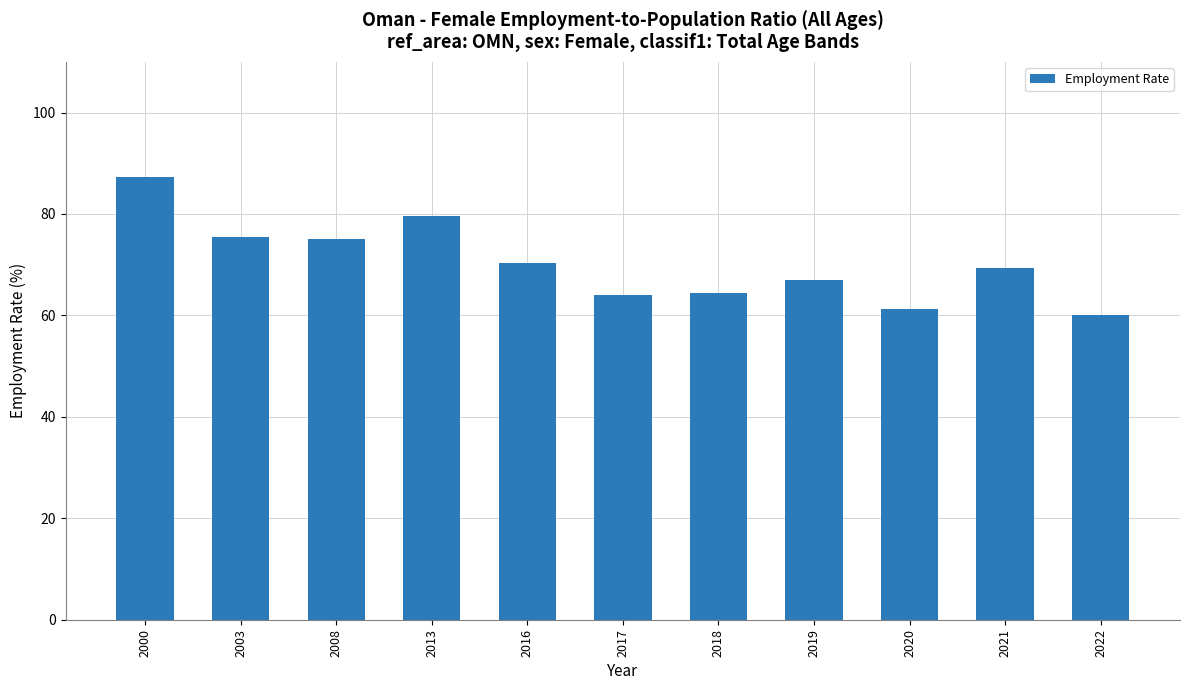

At which category does the chart reach its peak across all series?

2000